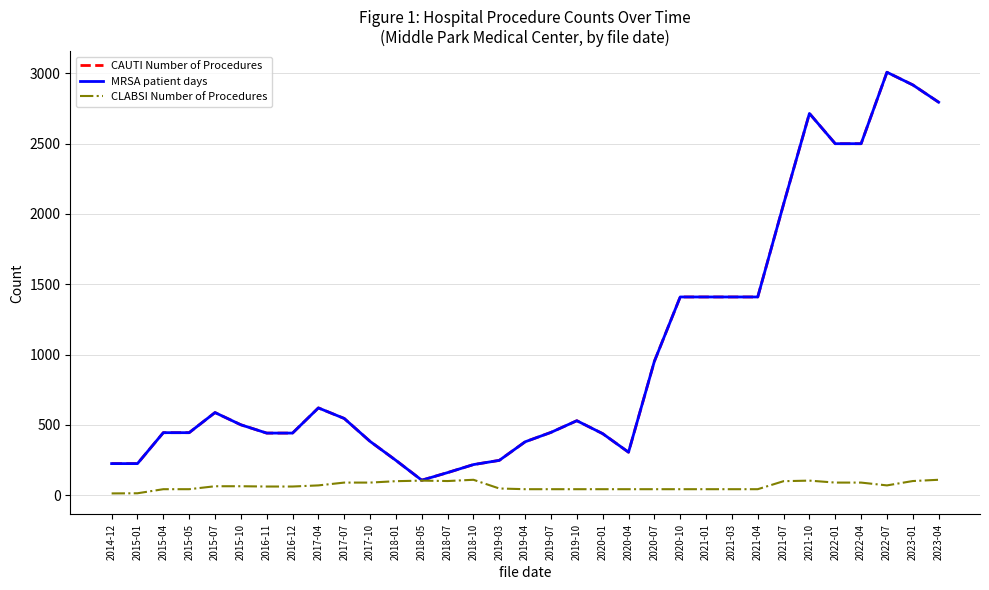

Is this an area chart (filled region under the line)?

No